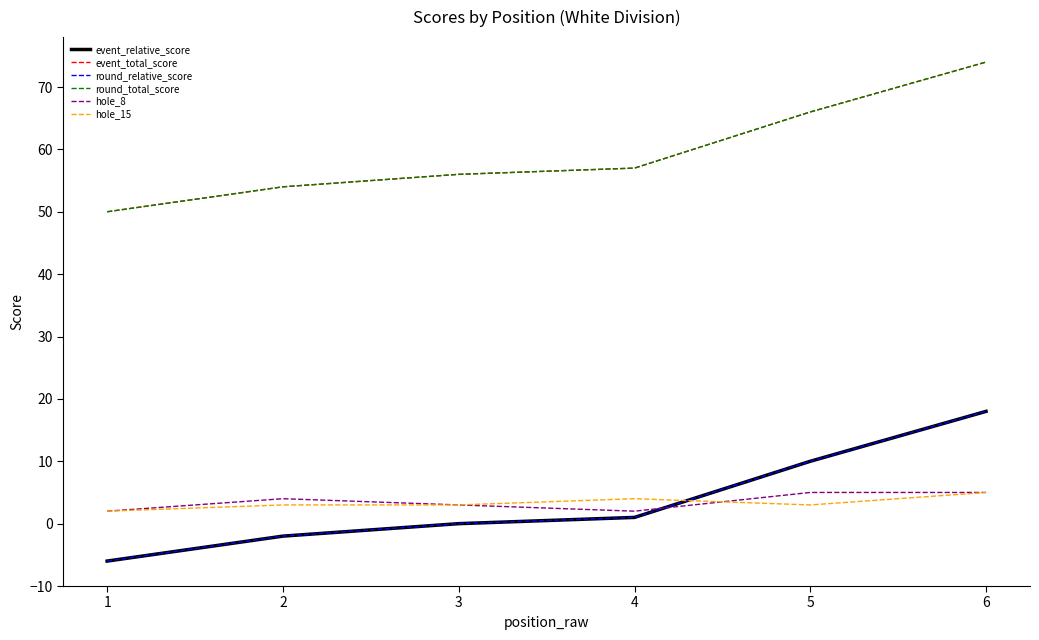

What value does the round_relative_score series have at 2?

-2